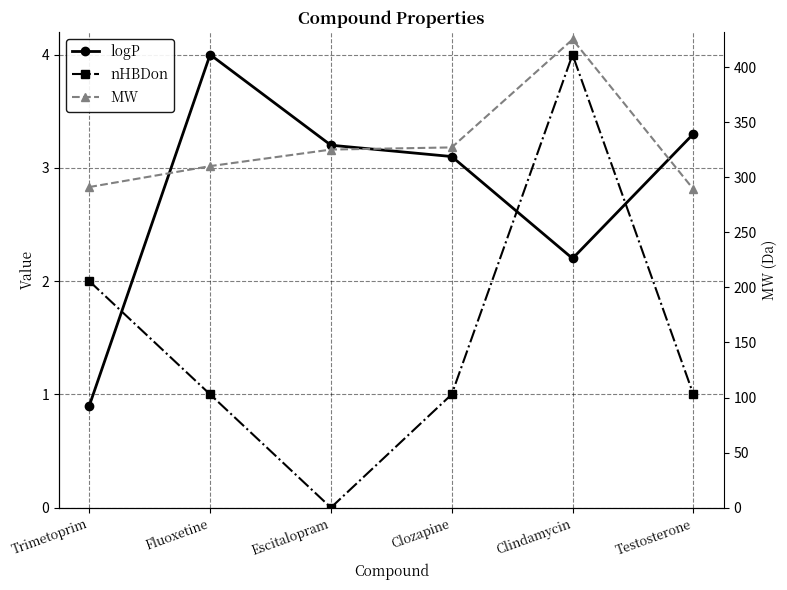

The value of nHBDon at Trimetoprim is 1.0. True or false?

False